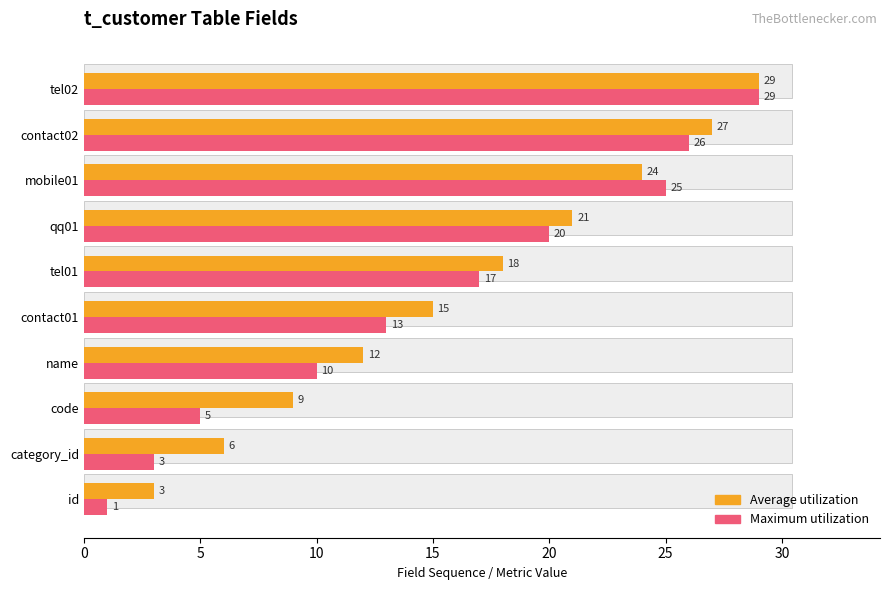

List the series in order of their overall mean, lowest first.

Maximum utilization, Average utilization